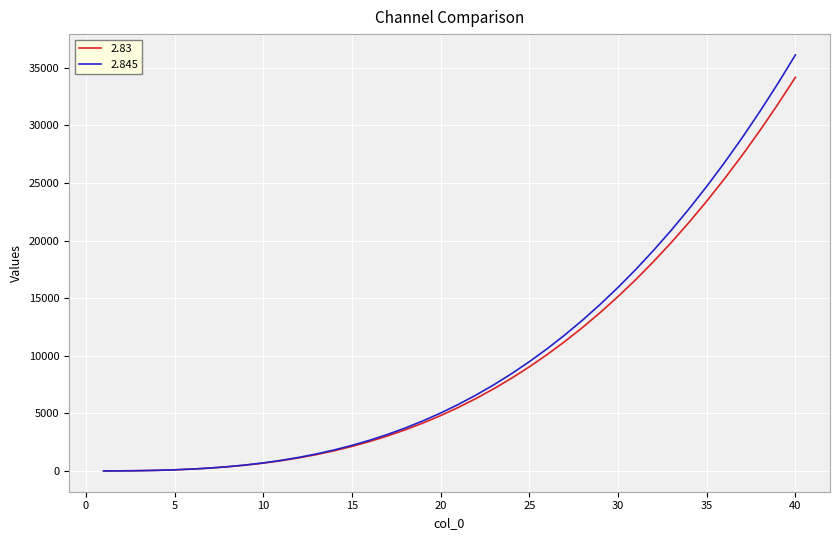

Is this an area chart (filled region under the line)?

No